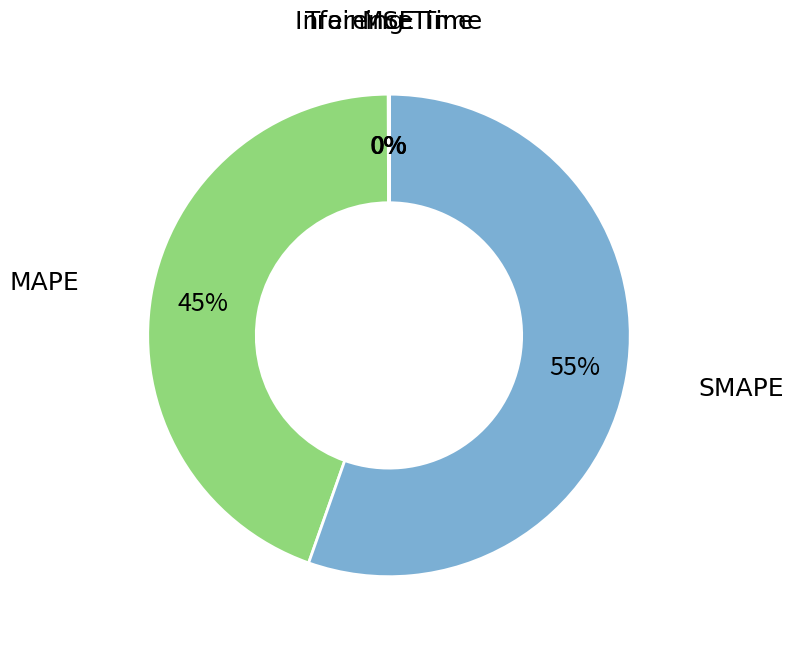

To the nearest percent, what is the difference between the largest and smallest slice percentages?

55%